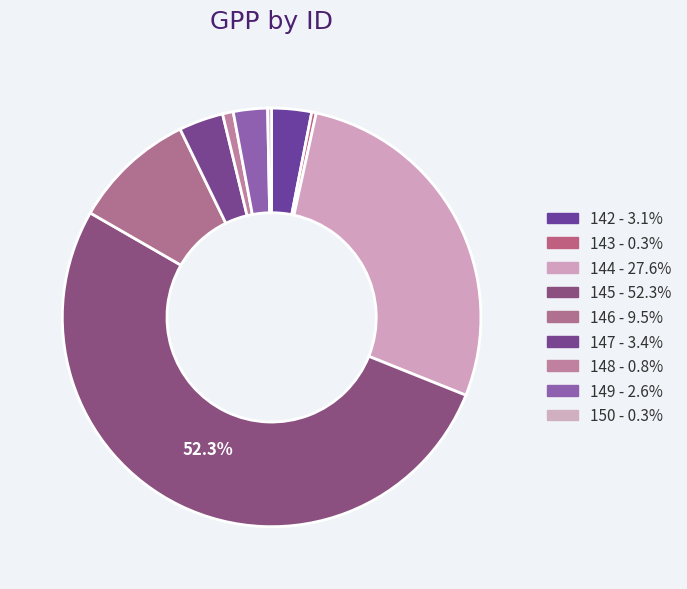

Is 142 the majority of the pie?

No